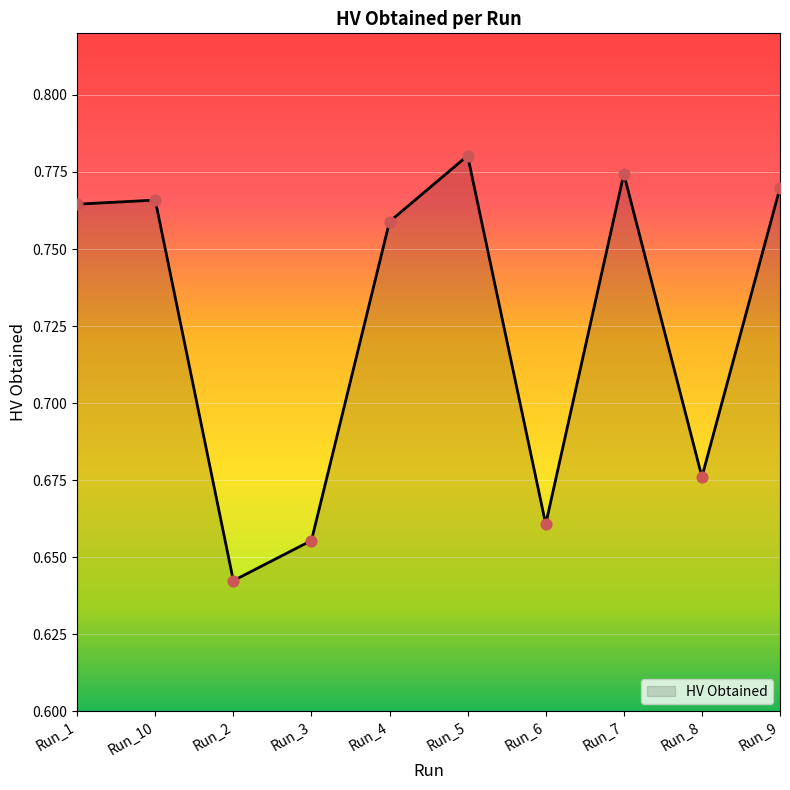

What is the change in value from Run_2 to Run_5?

+0.1